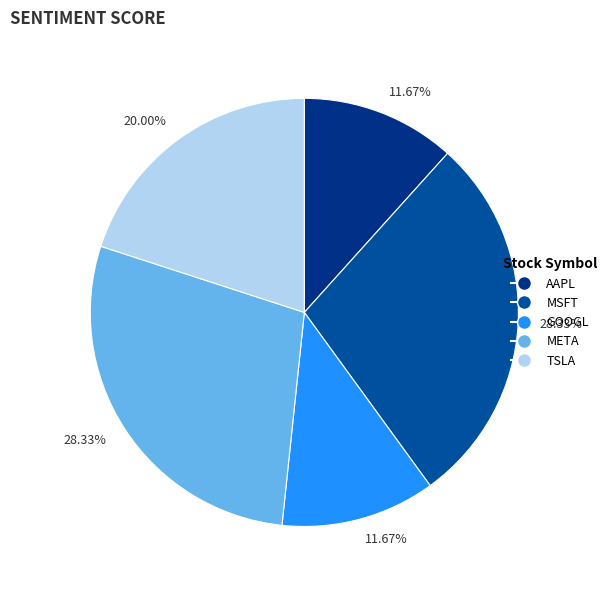

How many segments does this pie chart have?

5